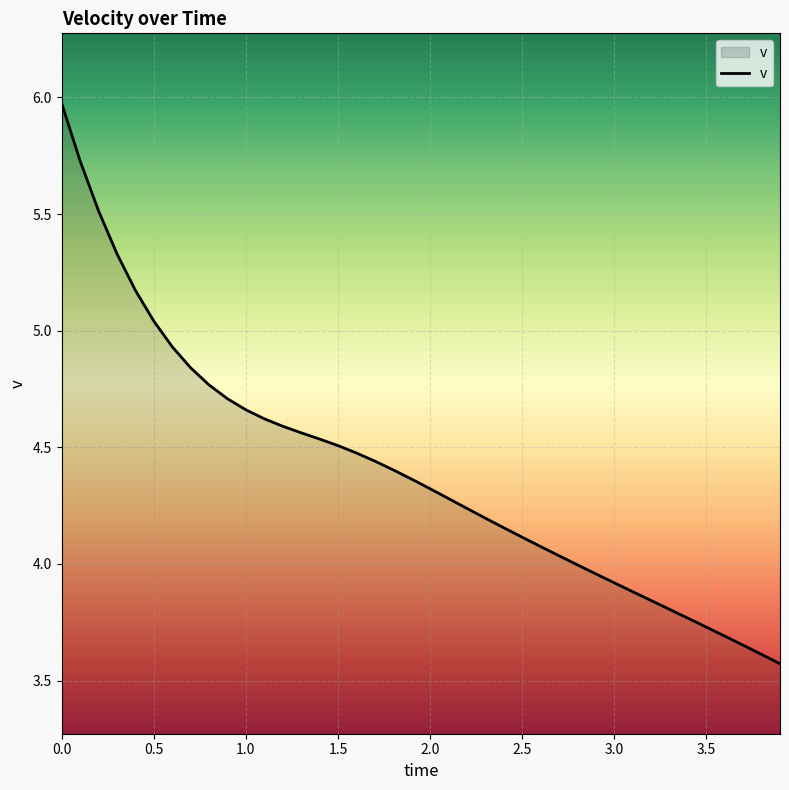

What is the difference between the maximum and minimum values?

2.4